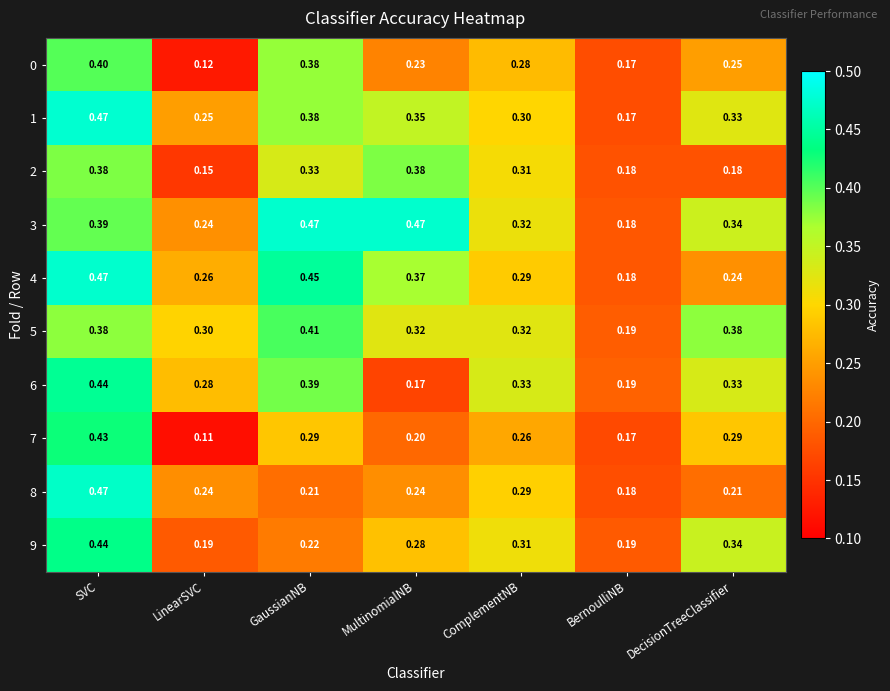

Which series changed the most between MultinomialNB and DecisionTreeClassifier?

2